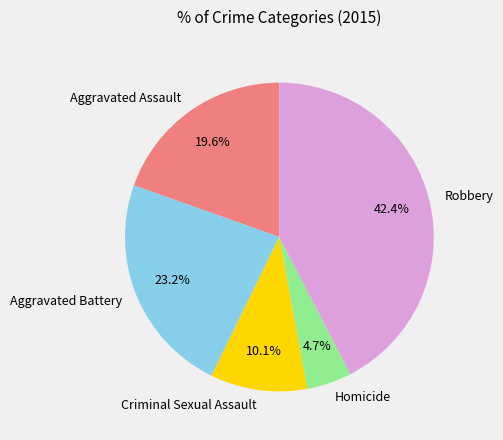

What percentage is the Homicide slice, to the nearest percent?

5%